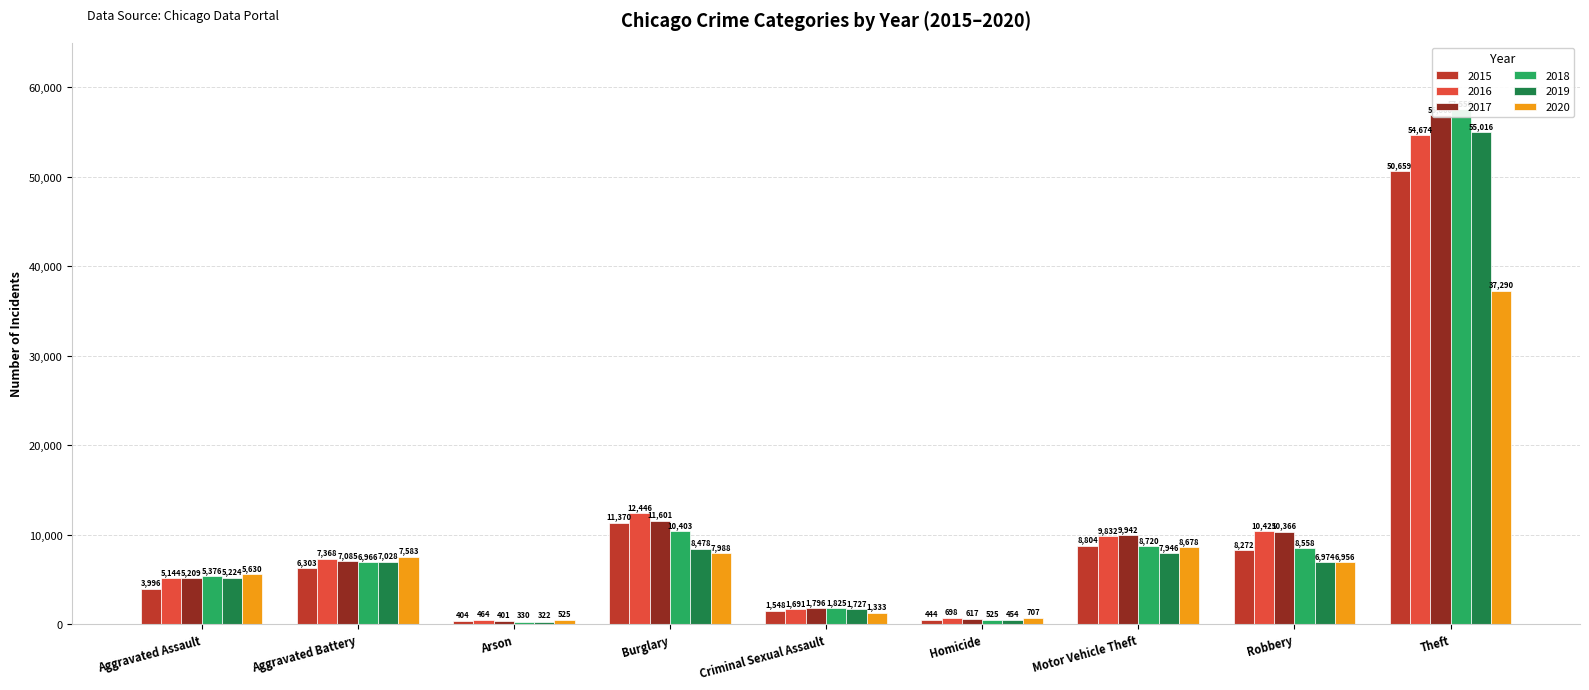

Reading left to right, what are all the values shown in this chart?

2015: Aggravated Assault=3996	Aggravated Battery=6303	Arson=404	Burglary=11370	Criminal Sexual Assault=1548	Homicide=444	Motor Vehicle Theft=8804	Robbery=8272	Theft=50659
2016: Aggravated Assault=5144	Aggravated Battery=7368	Arson=464	Burglary=12446	Criminal Sexual Assault=1691	Homicide=698	Motor Vehicle Theft=9832	Robbery=10425	Theft=54674
2017: Aggravated Assault=5209	Aggravated Battery=7085	Arson=401	Burglary=11601	Criminal Sexual Assault=1796	Homicide=617	Motor Vehicle Theft=9942	Robbery=10366	Theft=56860
2018: Aggravated Assault=5376	Aggravated Battery=6966	Arson=330	Burglary=10403	Criminal Sexual Assault=1825	Homicide=525	Motor Vehicle Theft=8720	Robbery=8558	Theft=57556
2019: Aggravated Assault=5224	Aggravated Battery=7028	Arson=322	Burglary=8478	Criminal Sexual Assault=1727	Homicide=454	Motor Vehicle Theft=7946	Robbery=6974	Theft=55016
2020: Aggravated Assault=5630	Aggravated Battery=7583	Arson=525	Burglary=7988	Criminal Sexual Assault=1333	Homicide=707	Motor Vehicle Theft=8678	Robbery=6956	Theft=37290